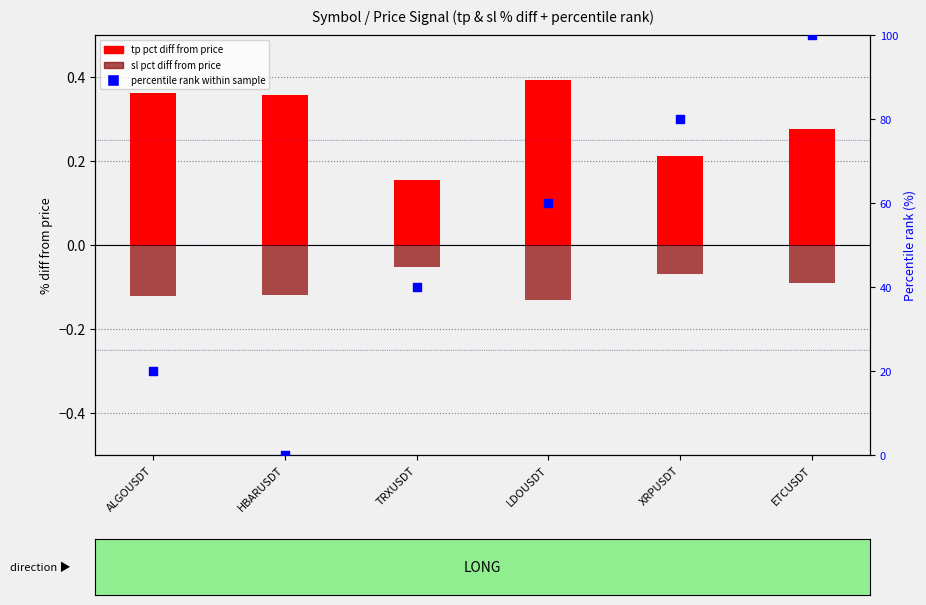

What are all the series names shown in the legend?

tp pct diff from price, sl pct diff from price, percentile rank within sample